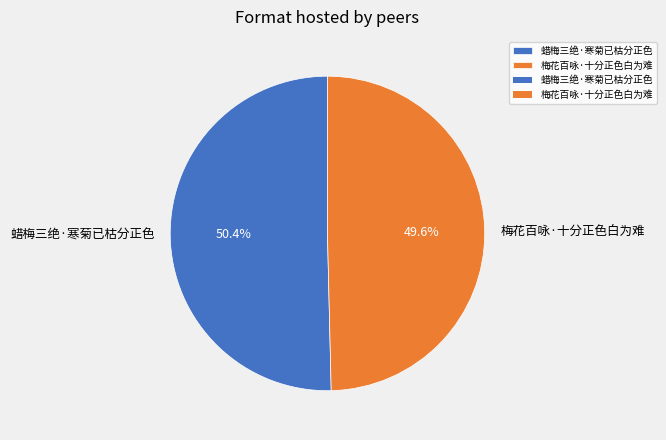

What is the majority slice?

蜡梅三绝·寒菊已枯分正色